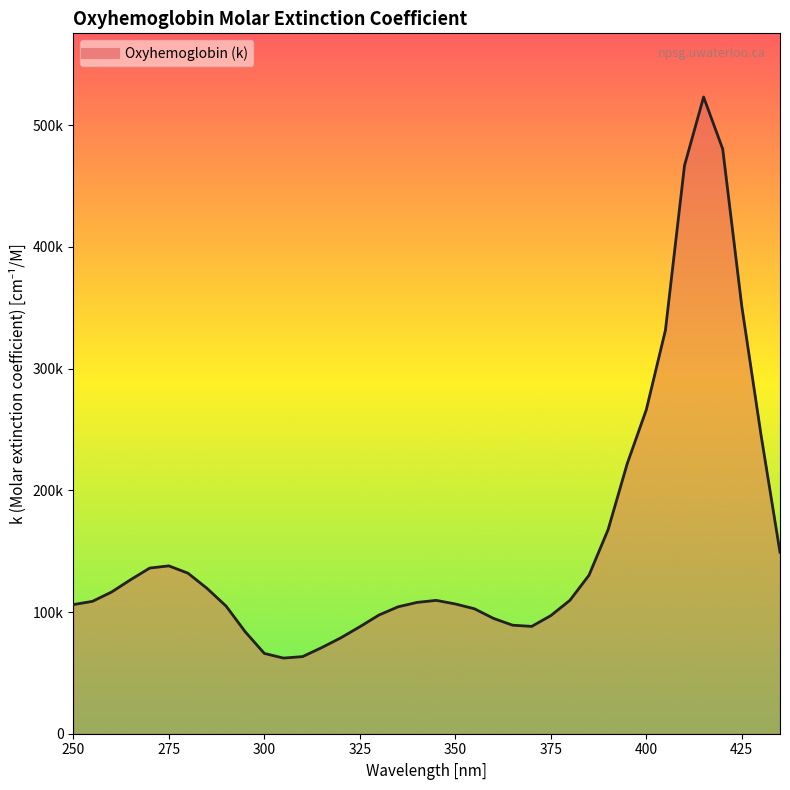

Does the chart display data point markers on the line(s)?

No